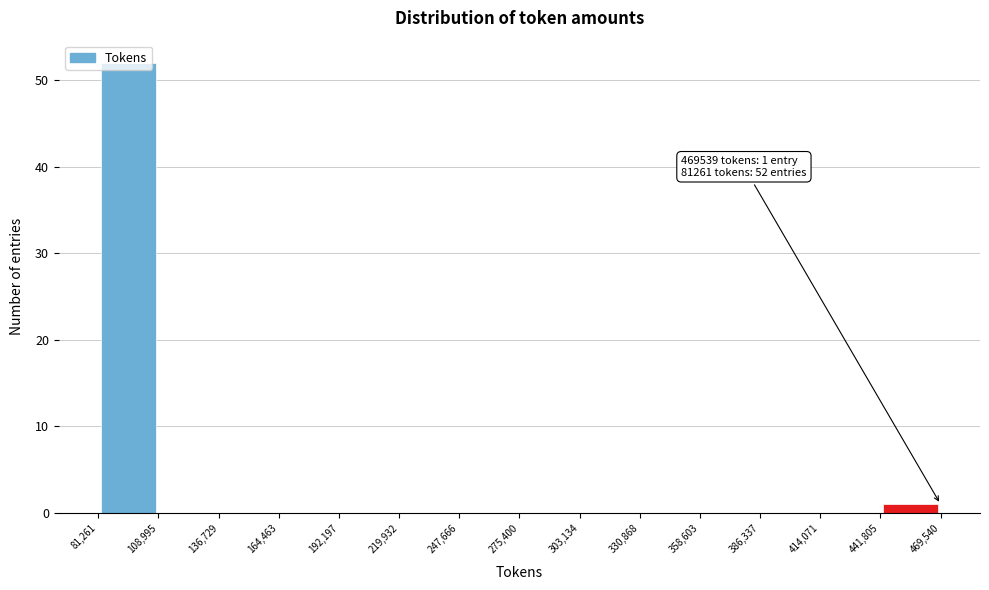

Which range on the x-axis has the tallest bar?

81,261 to 108,995